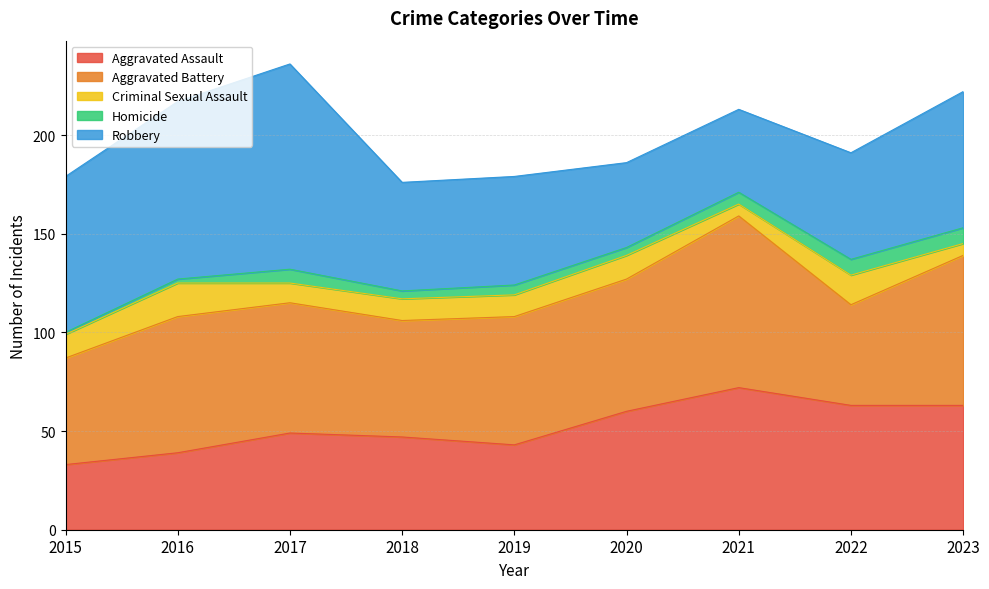

How many interior local valleys does the Aggravated Battery series have?

2